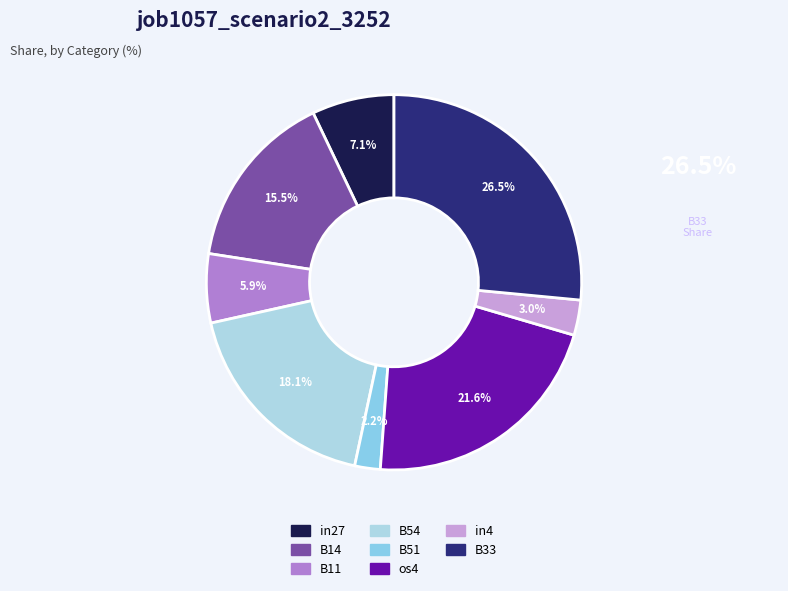

What percentage is NOT represented by B11?

94.1%